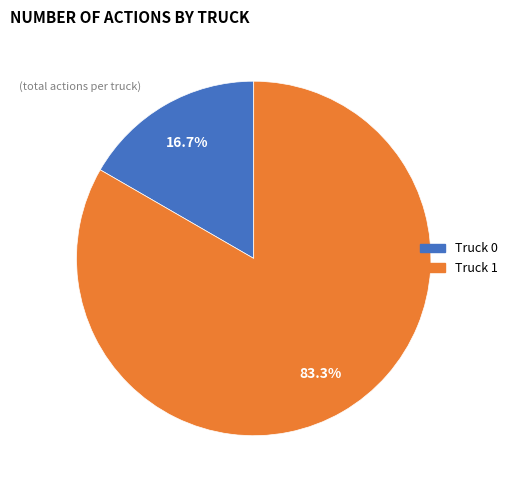

Between Truck 0 and Truck 1, which is larger?

Truck 1